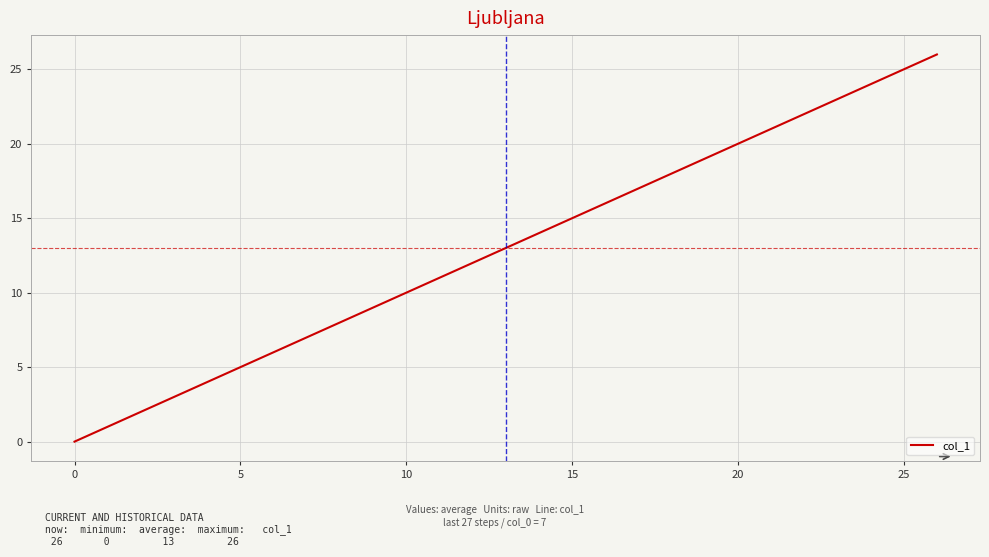

What is the difference between the maximum and minimum values?

26